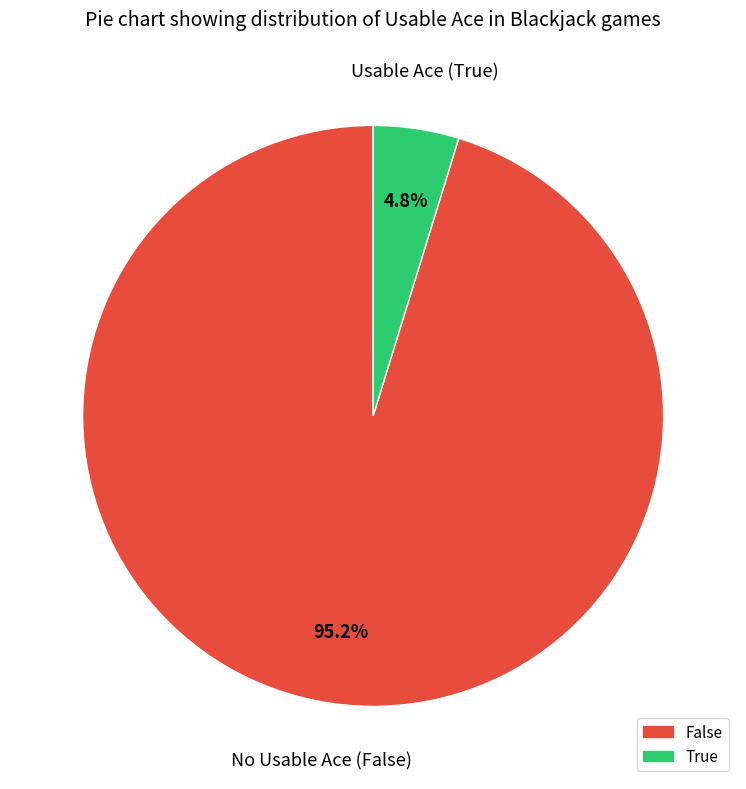

The True slice represents 18% of the pie. True or false?

False